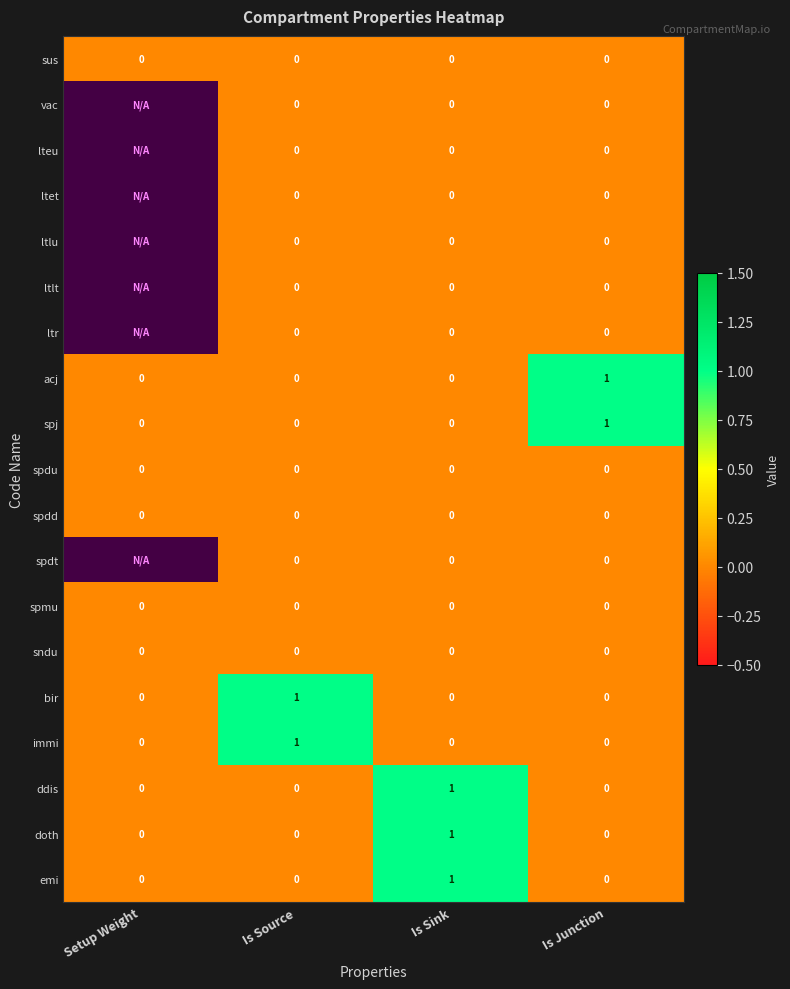

At how many categories does at least one series exceed 0?

3